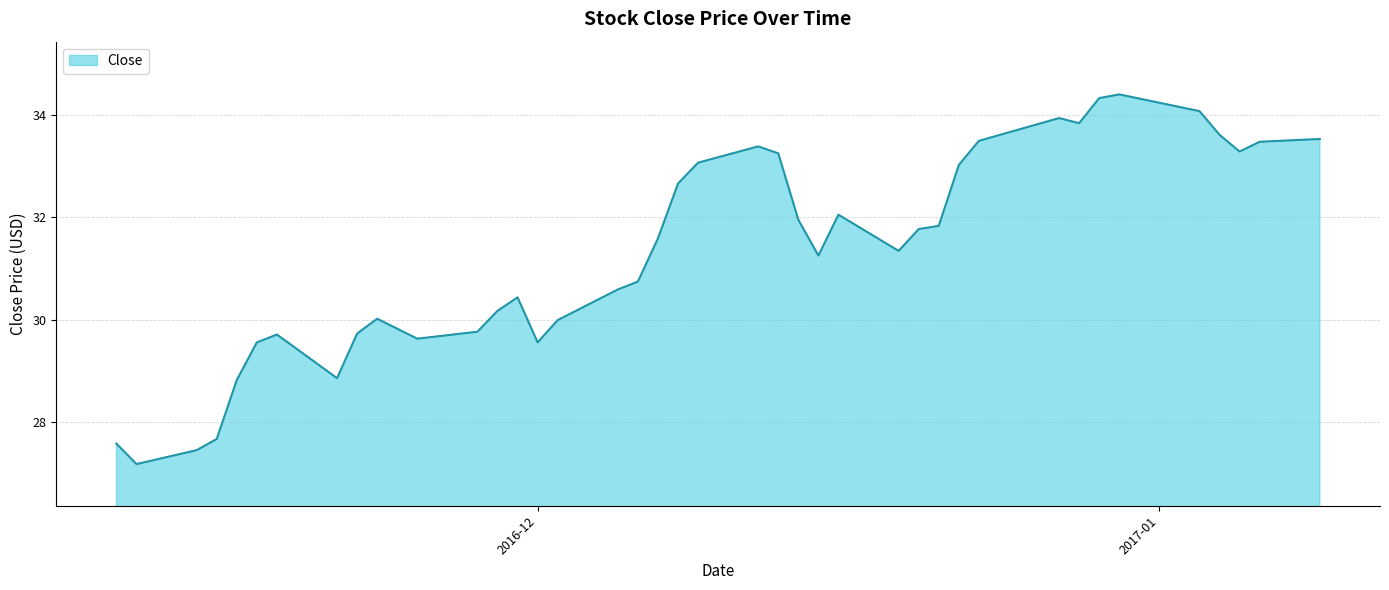

What is the greatest value displayed?

34.4